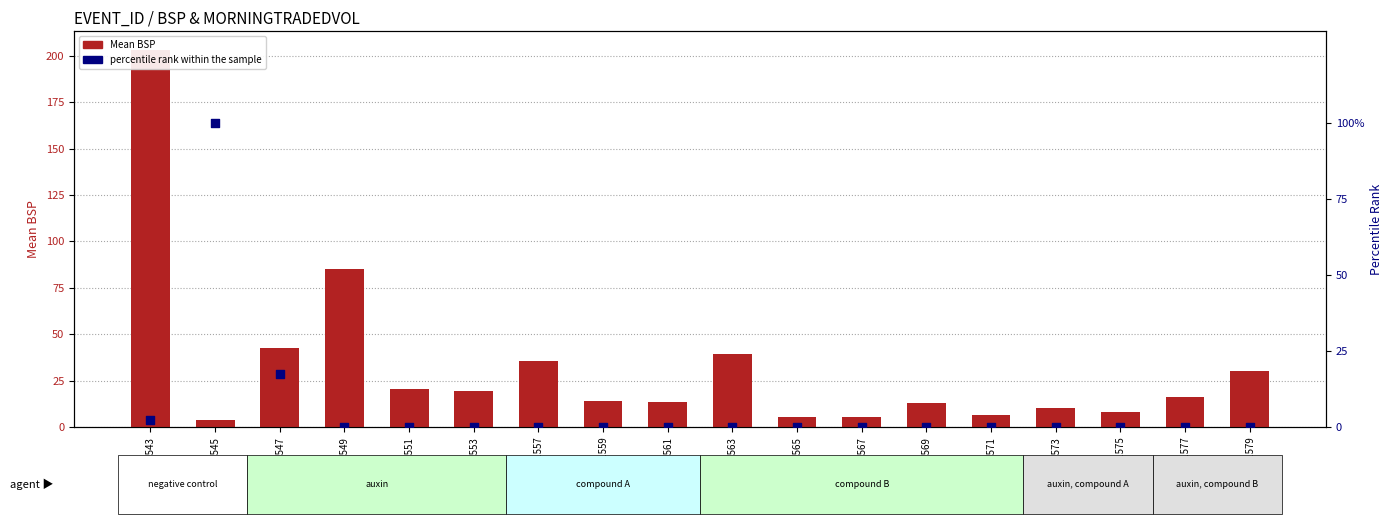

Is the value of Mean BSP at 120591571 greater than the value of percentile rank within the sample at 120591573?

Yes